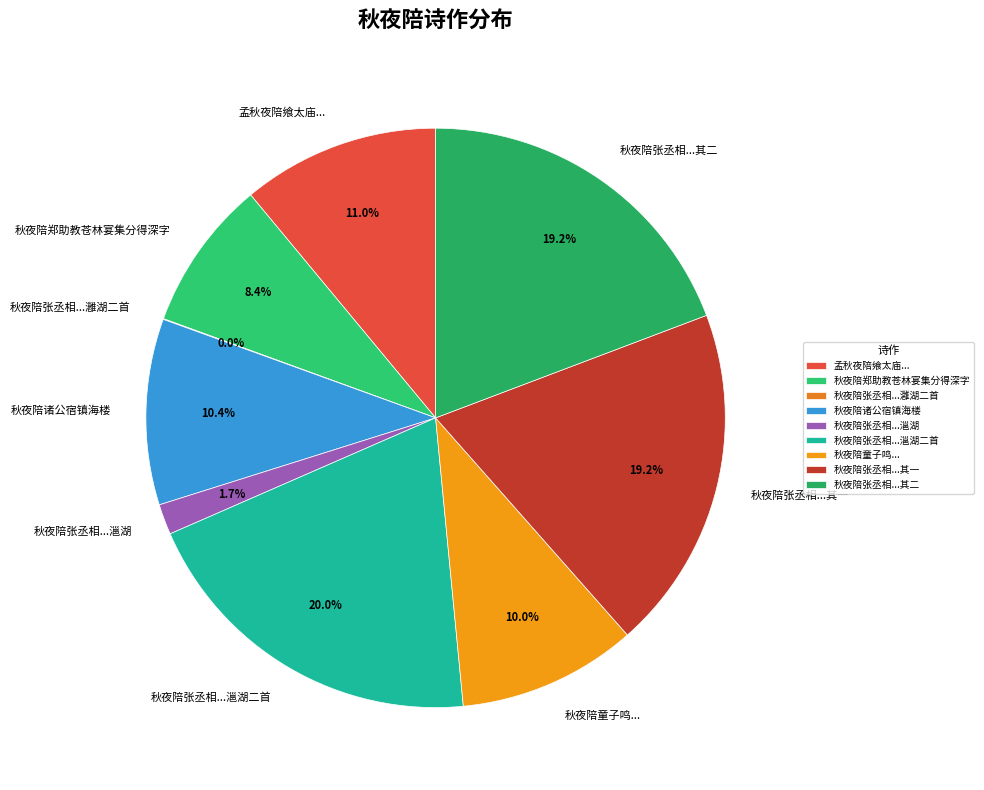

Between 秋夜陪郑助教苍林宴集分得深字 and 秋夜陪诸公宿镇海楼, which is larger?

秋夜陪诸公宿镇海楼